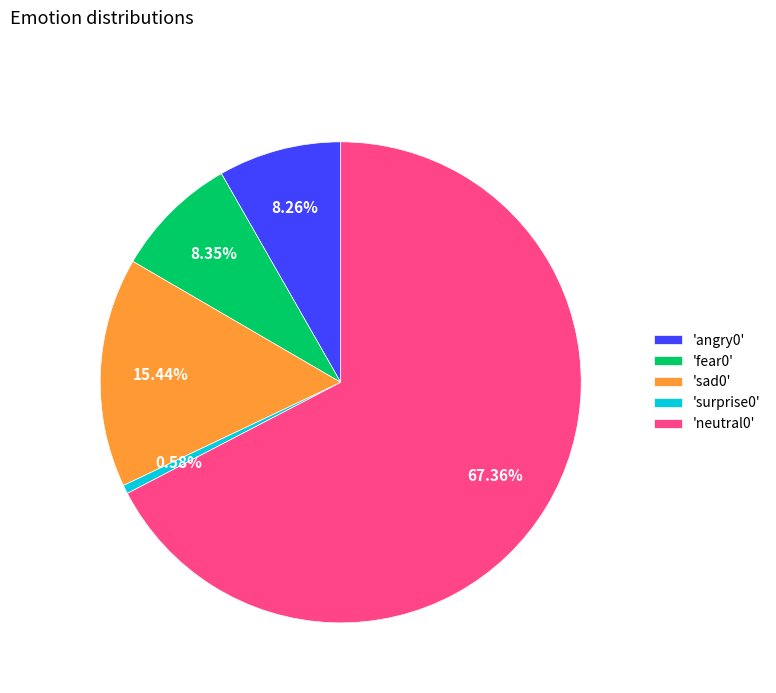

What is the majority slice?

'neutral0'